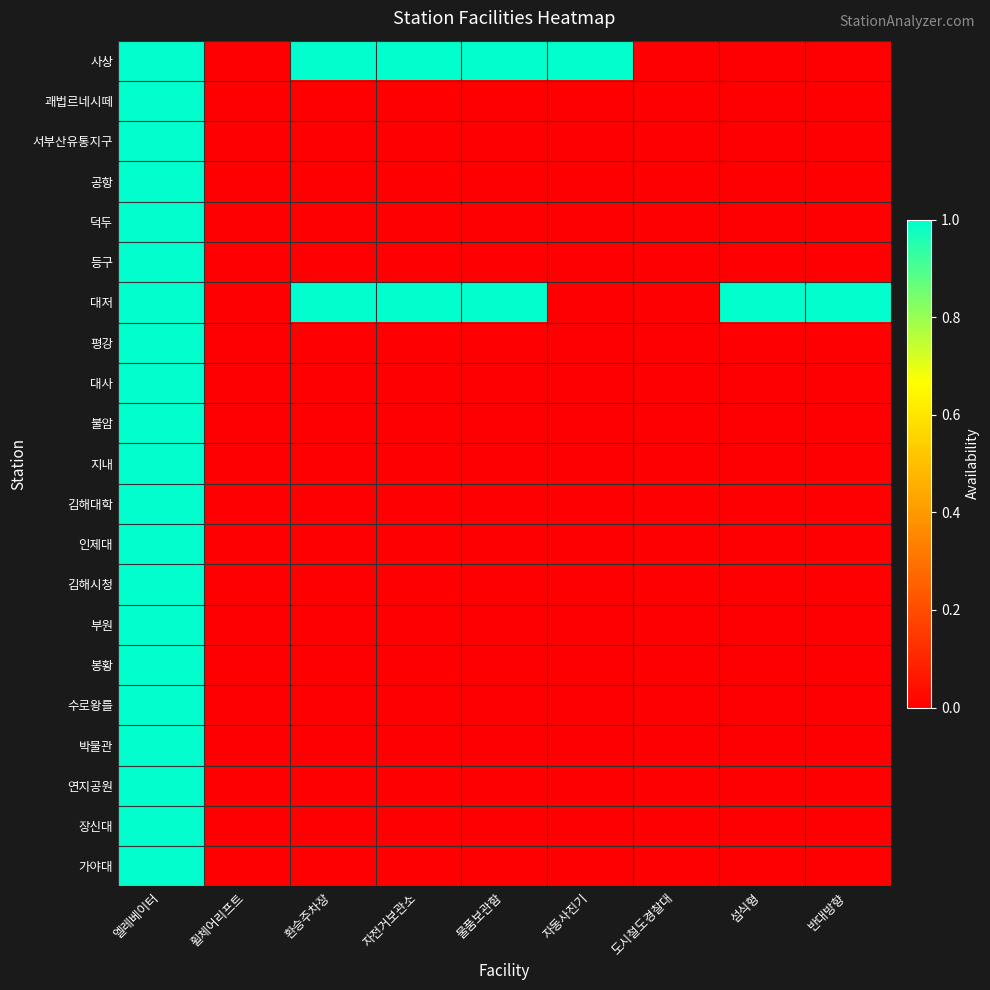

At how many categories does at least one series exceed 0?

7